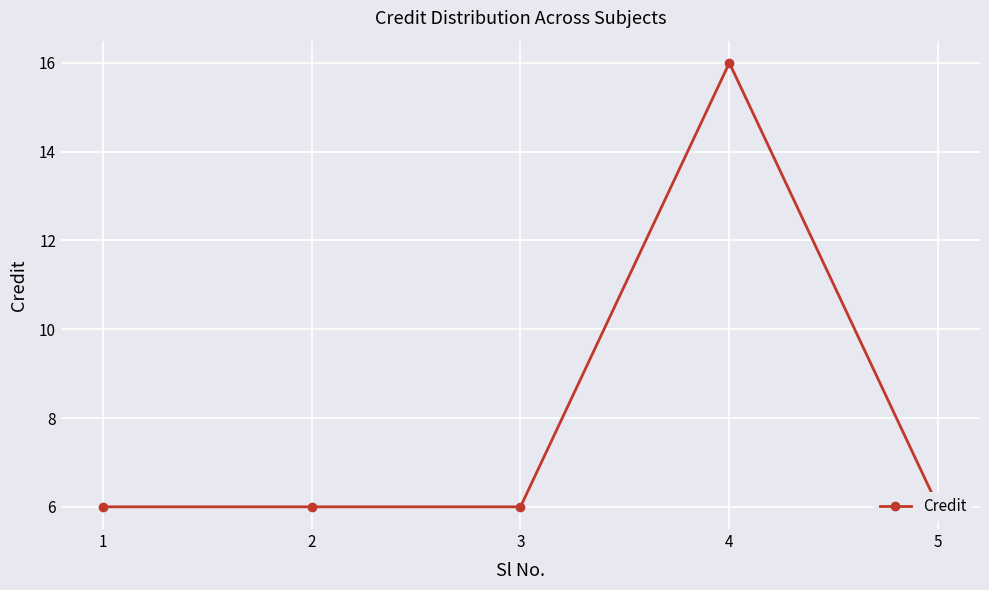

Rank the categories by value from lowest to highest.

1, 2, 3, 5, 4